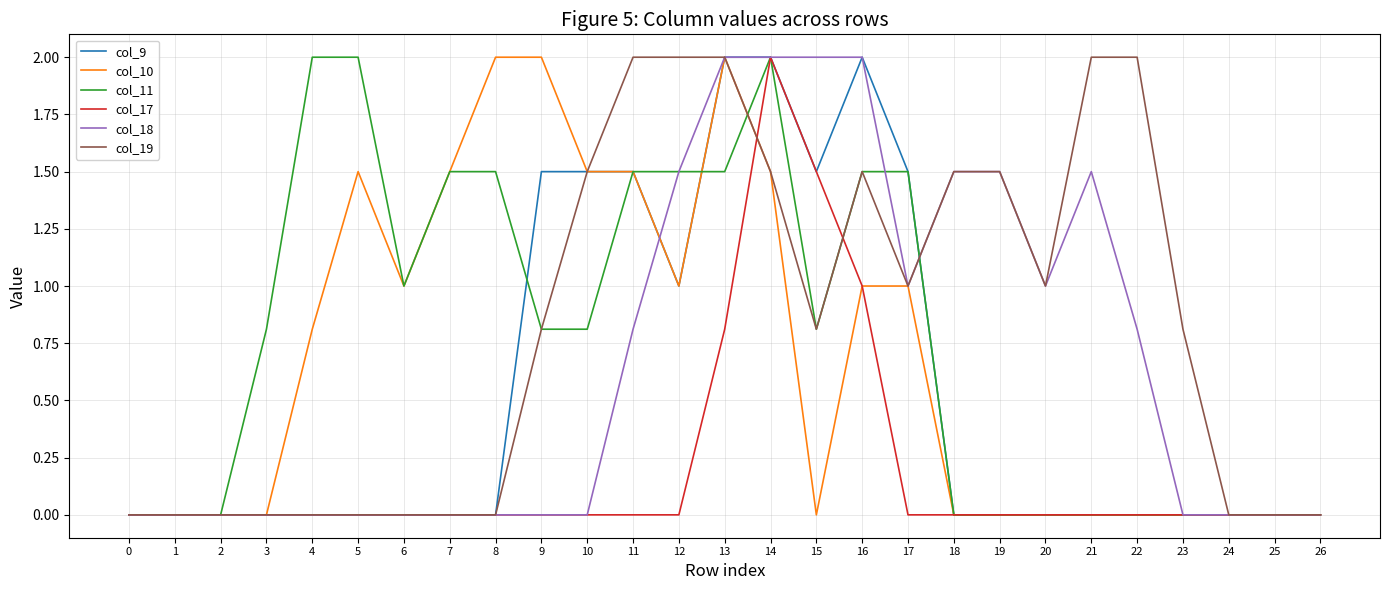

Reading left to right, list all the values displayed in this chart.

col_9: 0.0	0.0	0.0	0.0	0.0	0.0	0.0	0.0	0.0	1.5	1.5	1.5	1.0	2.0	2.0	1.5	2.0	1.5	0.0	0.0	0.0	0.0	0.0	0.0	0.0	0.0	0.0
col_10: 0.0	0.0	0.0	0.0	0.8	1.5	1.0	1.5	2.0	2.0	1.5	1.5	1.0	2.0	1.5	0.0	1.0	1.0	0.0	0.0	0.0	0.0	0.0	0.0	0.0	0.0	0.0
col_11: 0.0	0.0	0.0	0.8	2.0	2.0	1.0	1.5	1.5	0.8	0.8	1.5	1.5	1.5	2.0	0.8	1.5	1.5	0.0	0.0	0.0	0.0	0.0	0.0	0.0	0.0	0.0
col_17: 0.0	0.0	0.0	0.0	0.0	0.0	0.0	0.0	0.0	0.0	0.0	0.0	0.0	0.8	2.0	1.5	1.0	0.0	0.0	0.0	0.0	0.0	0.0	0.0	0.0	0.0	0.0
col_18: 0.0	0.0	0.0	0.0	0.0	0.0	0.0	0.0	0.0	0.0	0.0	0.8	1.5	2.0	2.0	2.0	2.0	1.0	1.5	1.5	1.0	1.5	0.8	0.0	0.0	0.0	0.0
col_19: 0.0	0.0	0.0	0.0	0.0	0.0	0.0	0.0	0.0	0.8	1.5	2.0	2.0	2.0	1.5	0.8	1.5	1.0	1.5	1.5	1.0	2.0	2.0	0.8	0.0	0.0	0.0